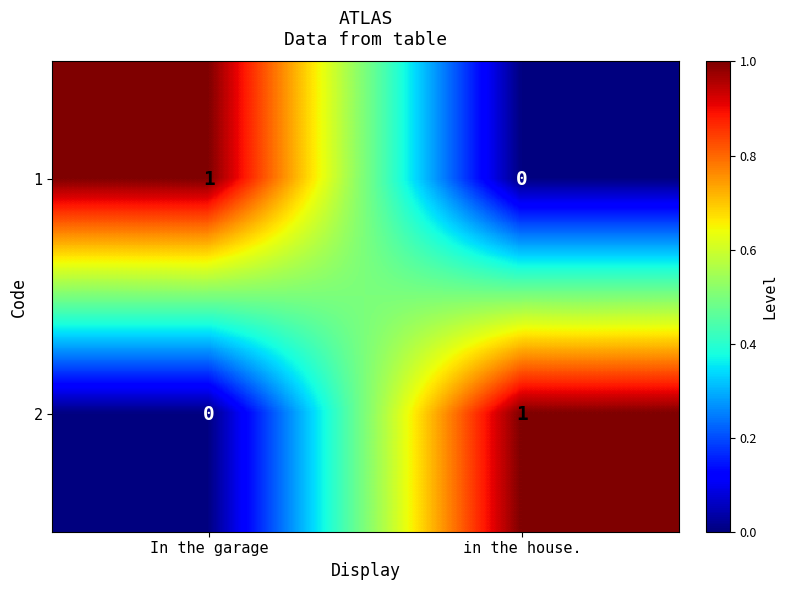

What is the difference between the highest and lowest values at In the garage?

1